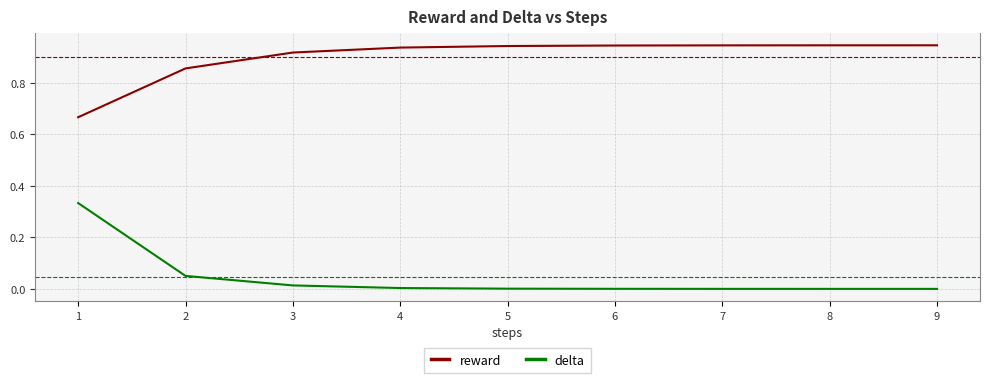

Which series has the widest spread of values?

delta